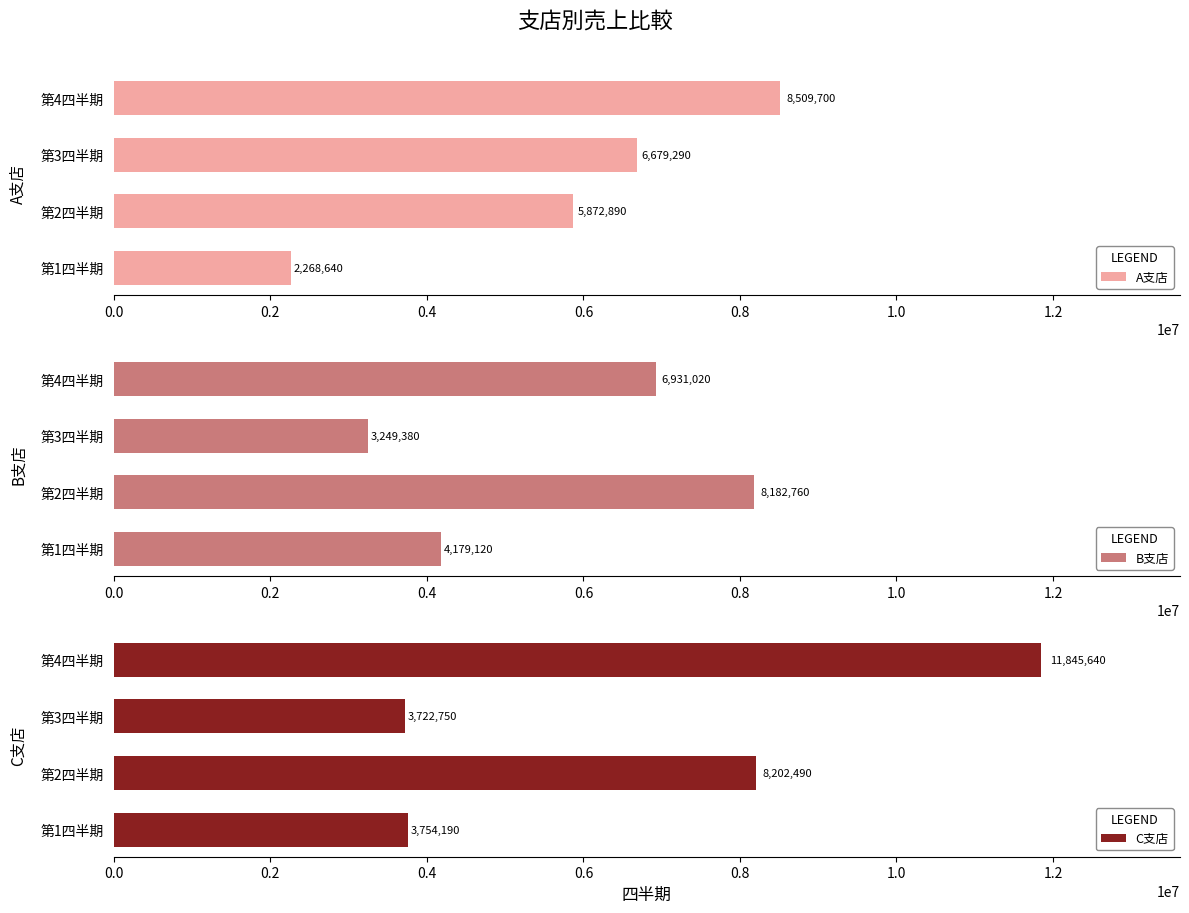

Count the B支店 values in the range 4179120 to 8182760.

3